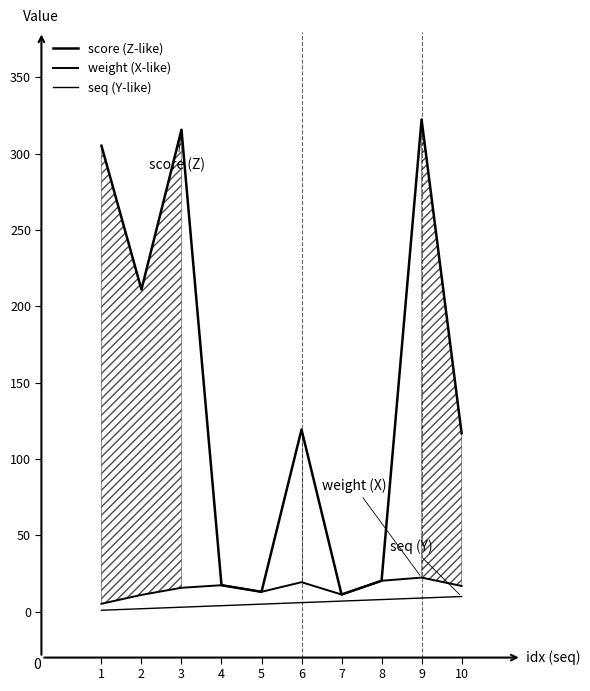

Does the chart display data point markers on the line(s)?

No